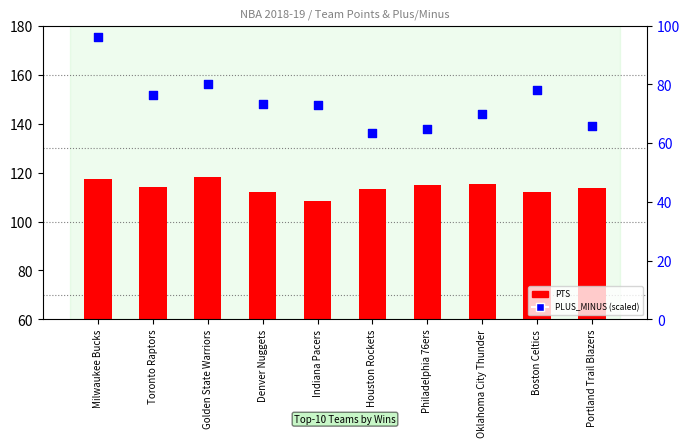

Which series contains the lowest Y value?

PLUS_MINUS